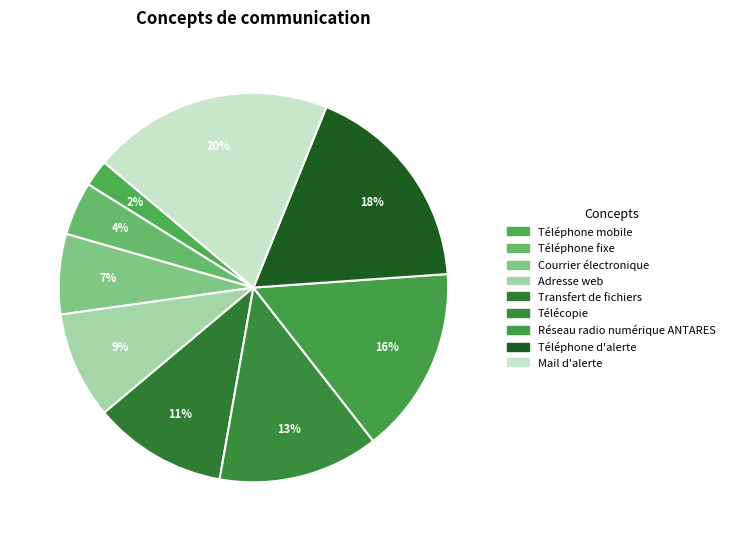

To the nearest percent, what percentage of the pie is Téléphone mobile?

2%